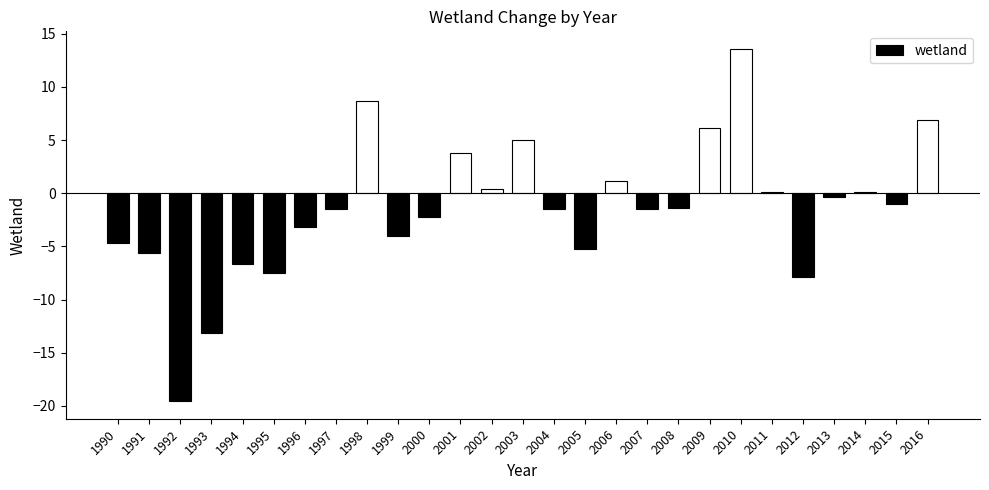

Between 2009 and 2006, which is larger?

2009